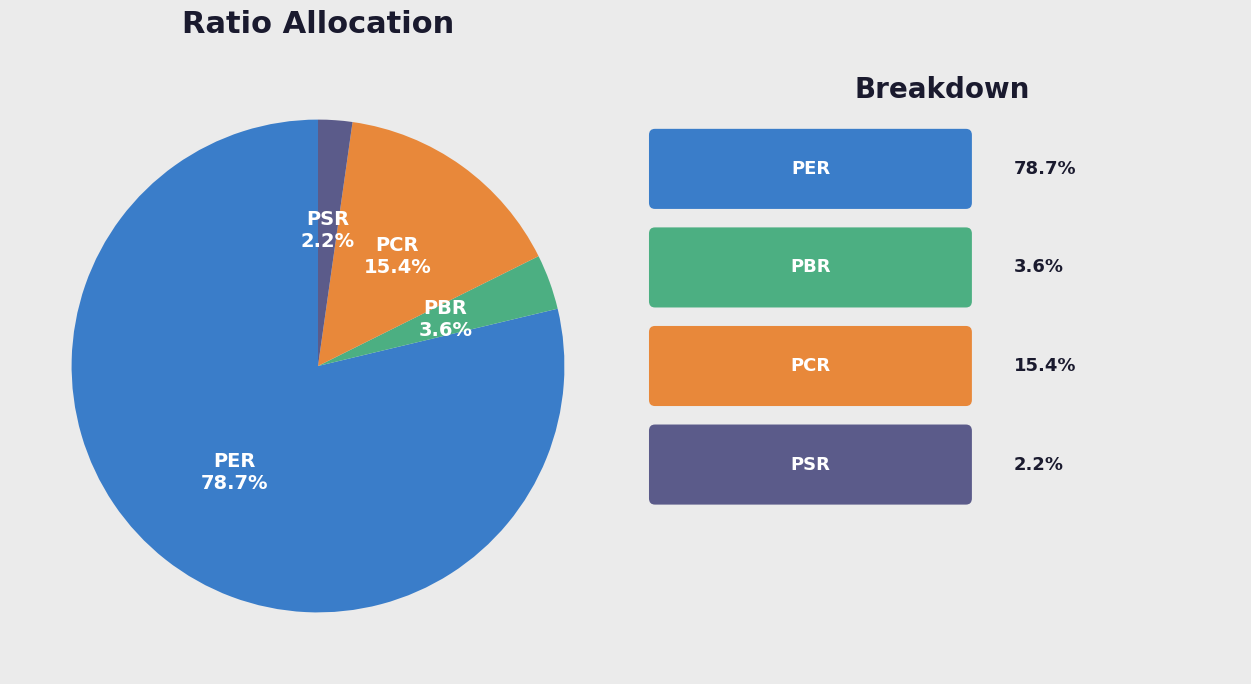

How many segments does this pie chart have?

4